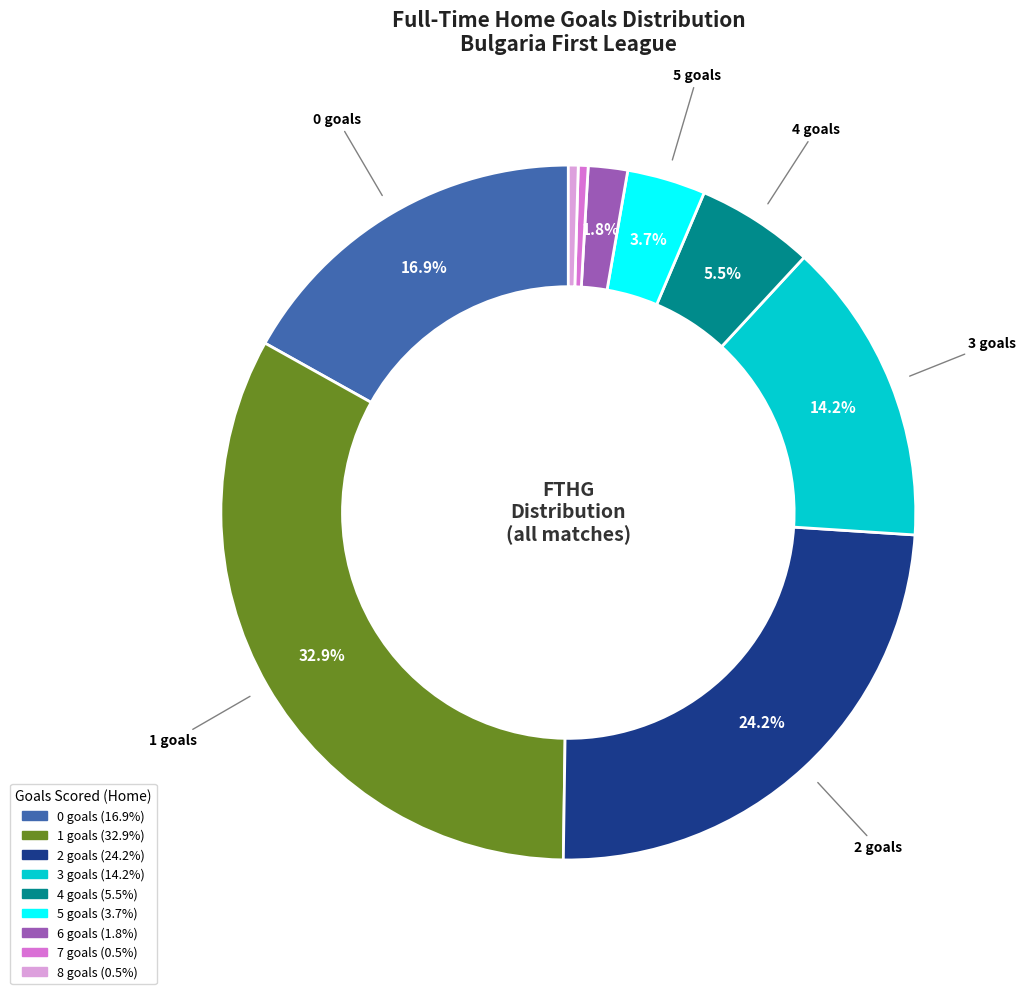

Is there a majority slice in this chart?

No